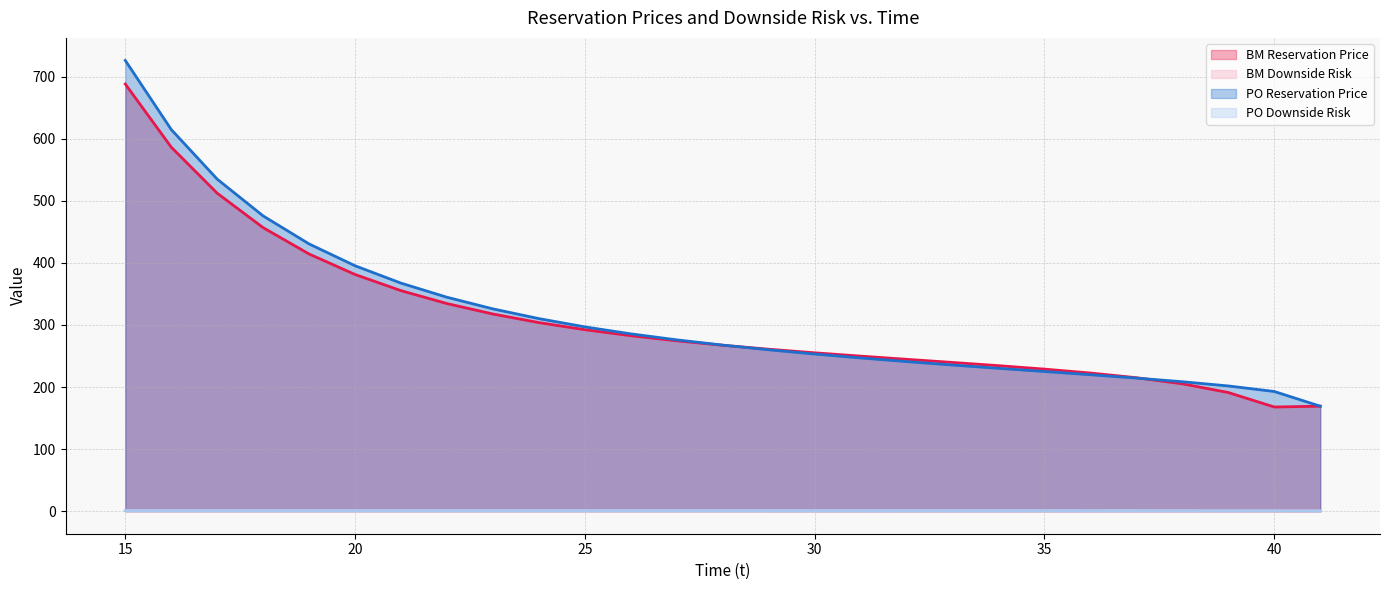

Reading right to left, list all the values displayed in this chart.

BM Reservation Price: 41=169.2	40=167.9	39=191.2	38=205.3	37=215.1	36=222.6	35=228.9	34=234.5	33=239.7	32=244.7	31=249.8	30=255.2	29=261.0	28=267.3	27=274.5	26=282.8	25=292.4	24=303.9	23=317.7	22=334.5	21=355.3	20=381.4	19=414.4	18=456.8	17=512.4	16=586.5	15=688.3
BM Downside Risk: 41=0.5	40=0.5	39=0.6	38=0.7	37=0.8	36=0.8	35=0.8	34=0.8	33=0.9	32=0.9	31=0.9	30=0.9	29=0.9	28=0.9	27=0.9	26=1.0	25=1.0	24=1.0	23=1.0	22=1.0	21=1.0	20=1.0	19=1.0	18=1.0	17=1.0	16=1.0	15=1.0
PO Reservation Price: 41=169.2	40=192.9	39=201.8	38=208.6	37=214.5	36=219.9	35=225.0	34=230.2	33=235.5	32=241.0	31=246.9	30=253.2	29=260.0	28=267.6	27=276.1	26=285.7	25=297.0	24=310.3	23=326.0	22=344.7	21=367.4	20=395.4	19=430.6	18=475.7	17=535.0	16=615.0	15=726.3
PO Downside Risk: 41=0.5	40=0.6	39=0.7	38=0.7	37=0.8	36=0.8	35=0.8	34=0.8	33=0.8	32=0.9	31=0.9	30=0.9	29=0.9	28=0.9	27=0.9	26=1.0	25=1.0	24=1.0	23=1.0	22=1.0	21=1.0	20=1.0	19=1.0	18=1.0	17=1.0	16=1.0	15=1.0